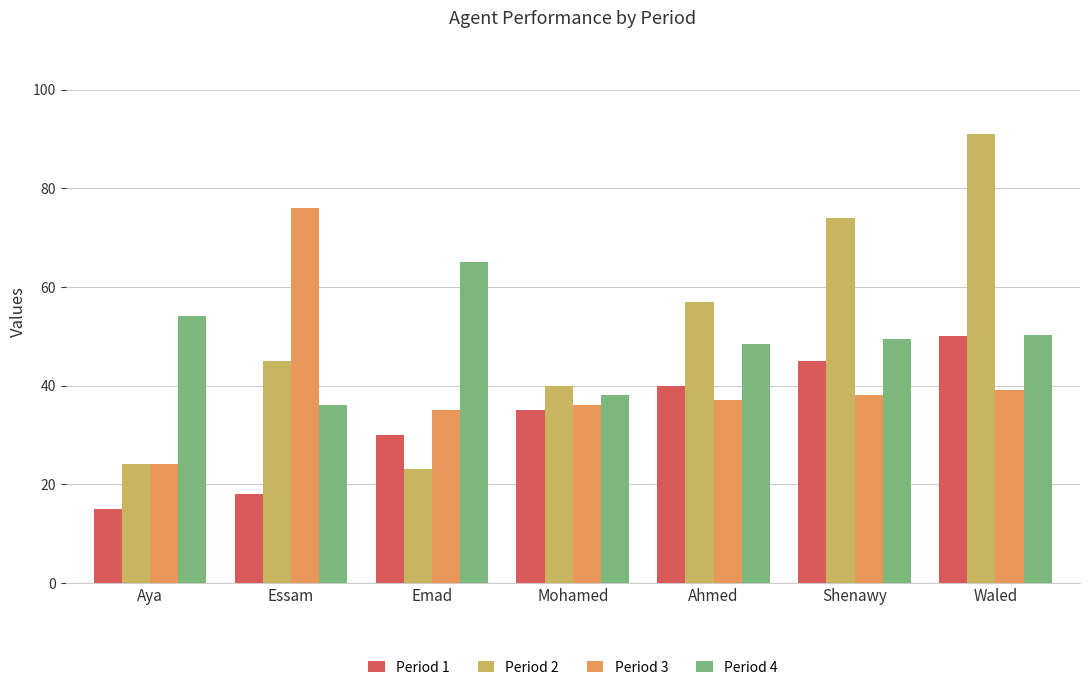

How many data points does each series have?

7